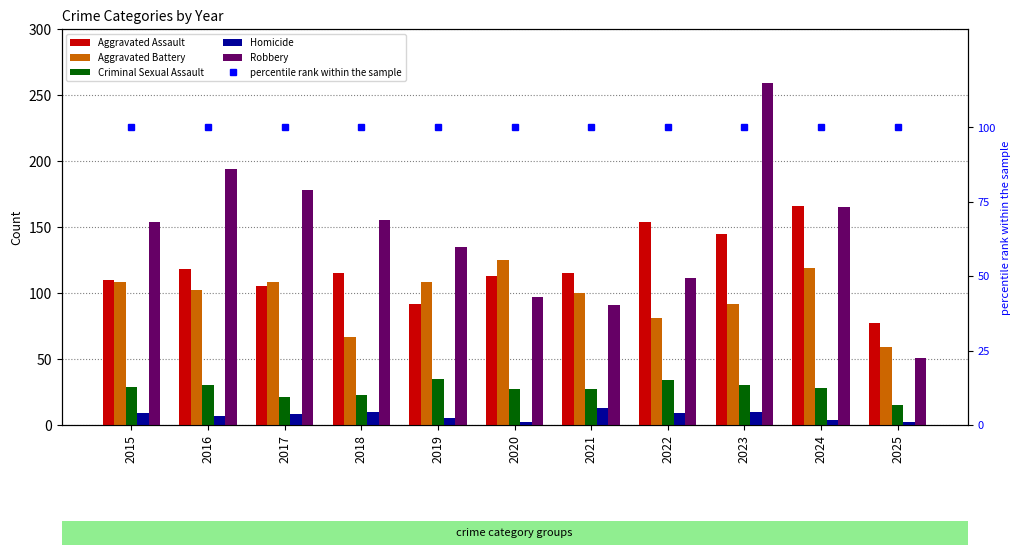

Which series has the largest range (max minus min)?

Robbery